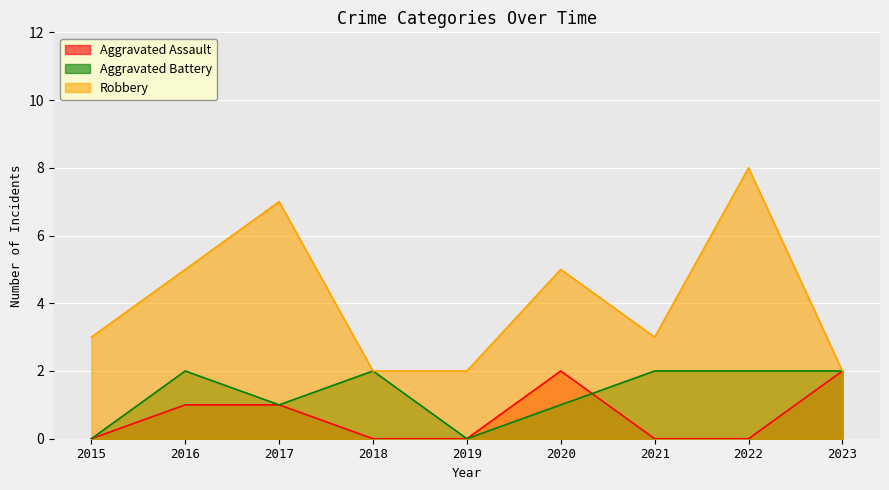

Is the value of Aggravated Assault at 2015 greater than the value of Robbery at 2015?

No